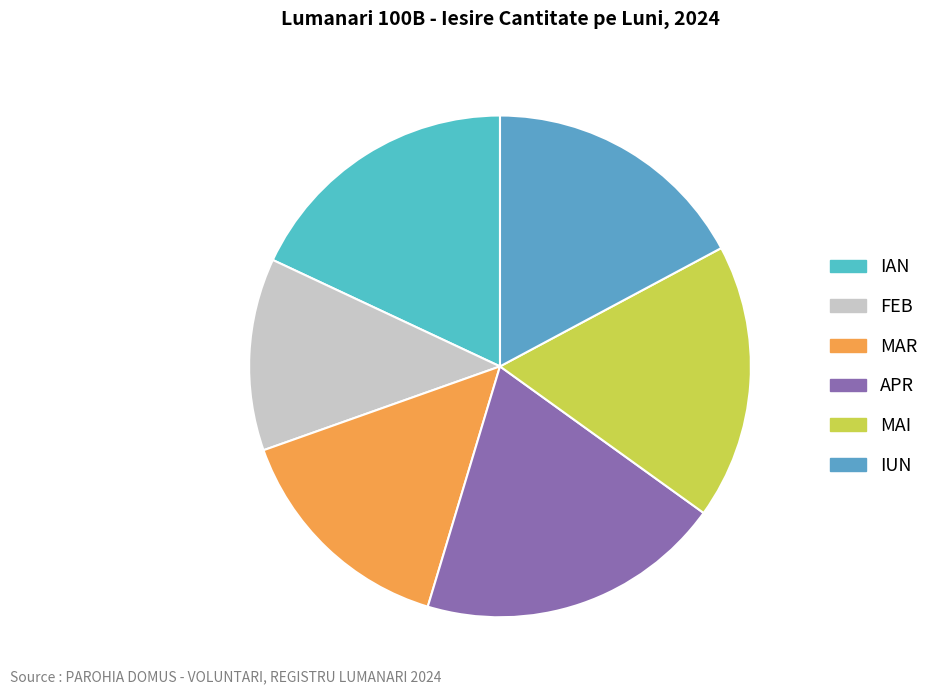

True or false: MAI accounts for 9% of the total.

False